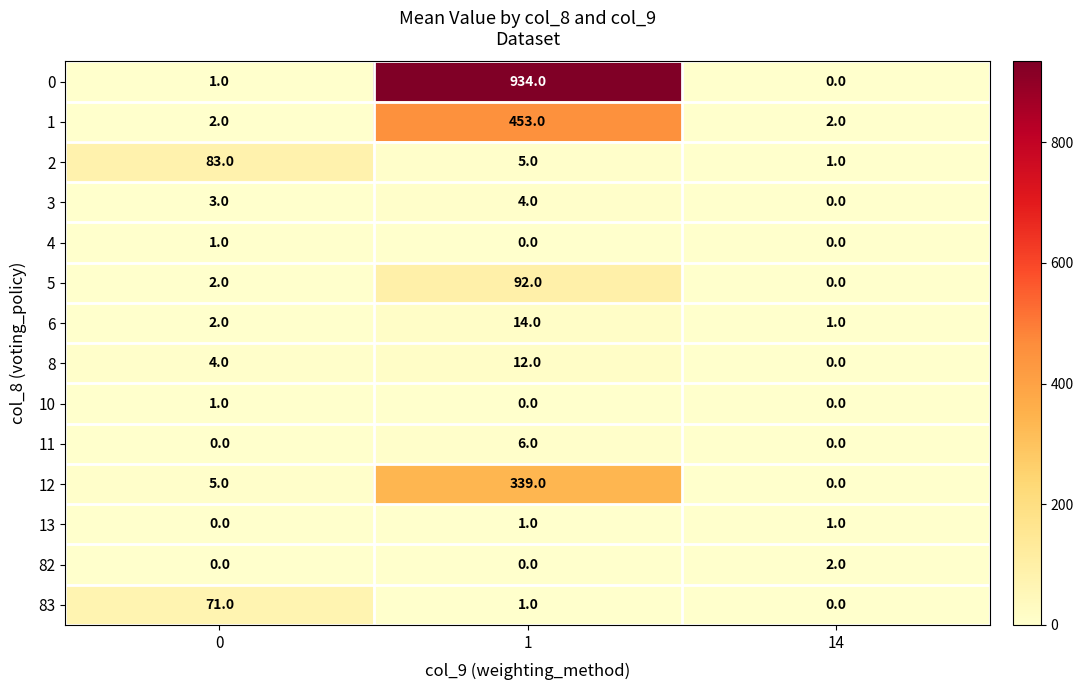

What is the difference between the 2 values at 1 and 14?

4